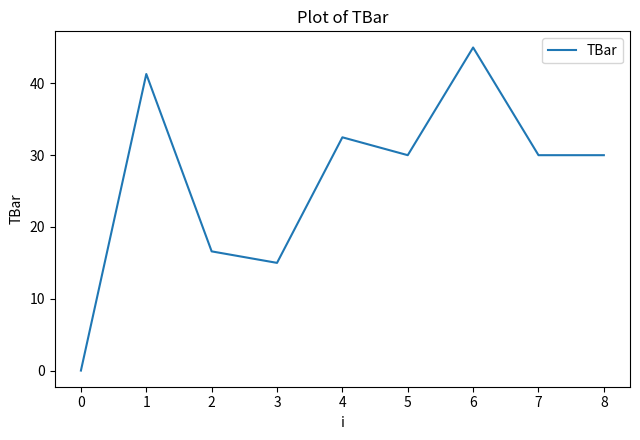

What is the difference between the maximum and minimum values?

45.0